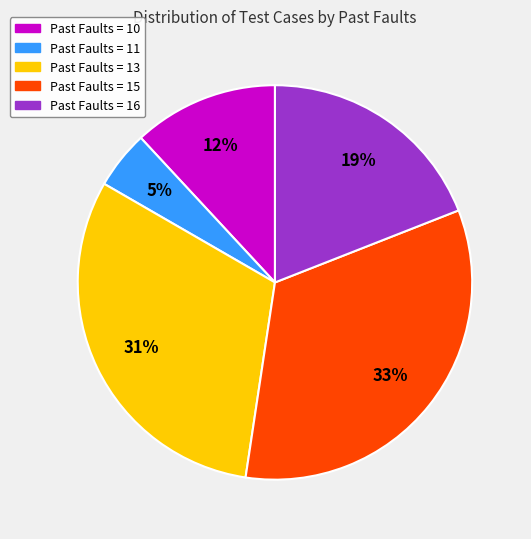

Does any single category account for the majority?

No